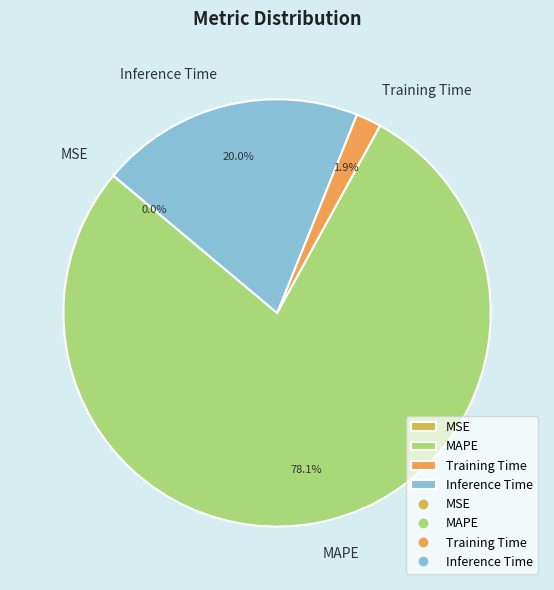

What is the ratio of the value at Inference Time to the value at MAPE?

0.3